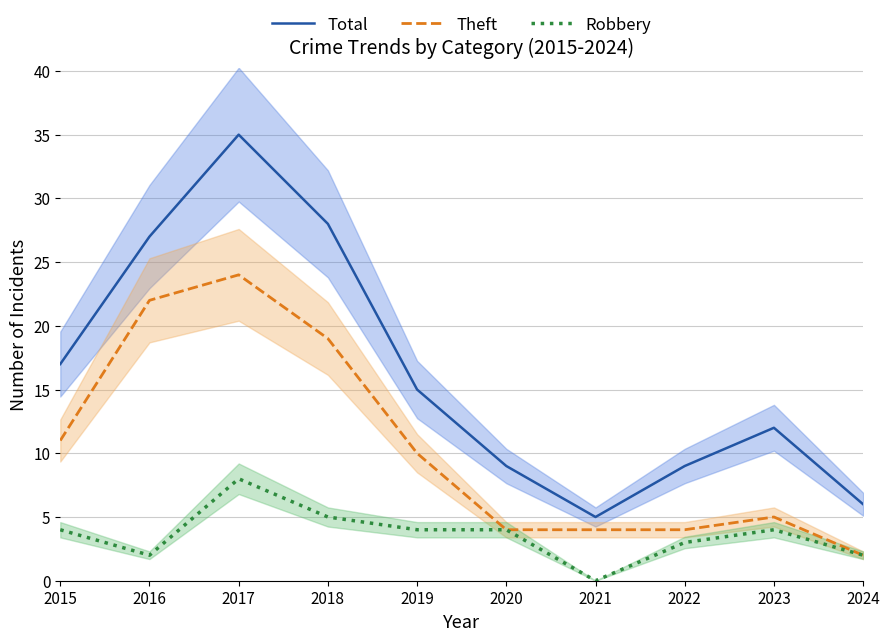

Between 2023 and 2018, which is larger?

2018